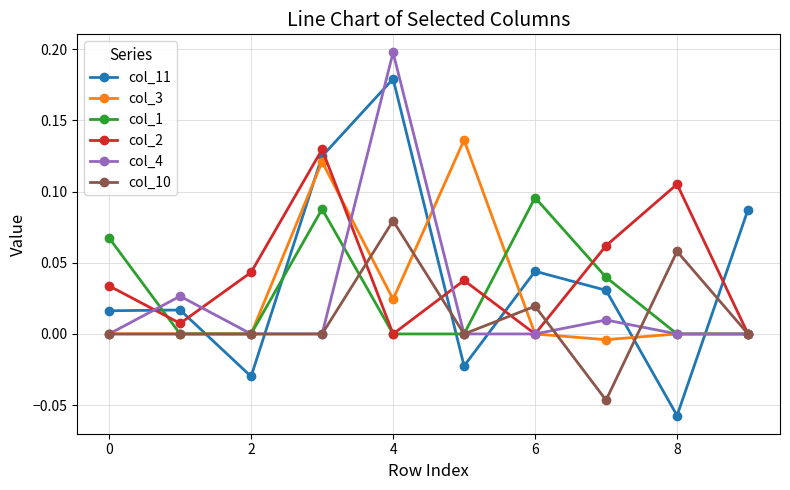

Which series has the widest spread of values?

col_11